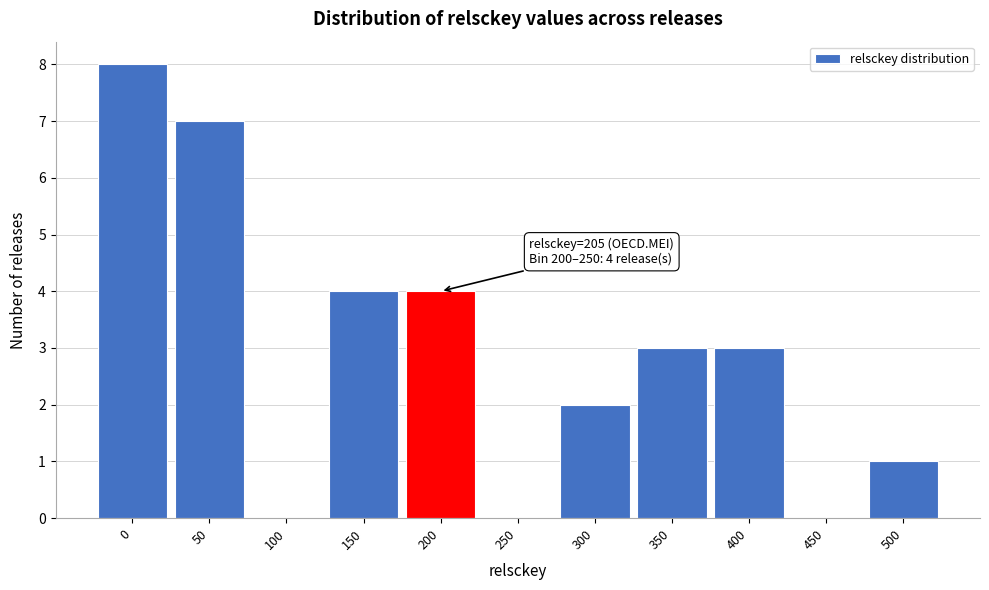

Reading right to left, extract all data points from this chart.

500=1	450=0	400=3	350=3	300=2	250=0	200=4	150=4	100=0	50=7	0=8